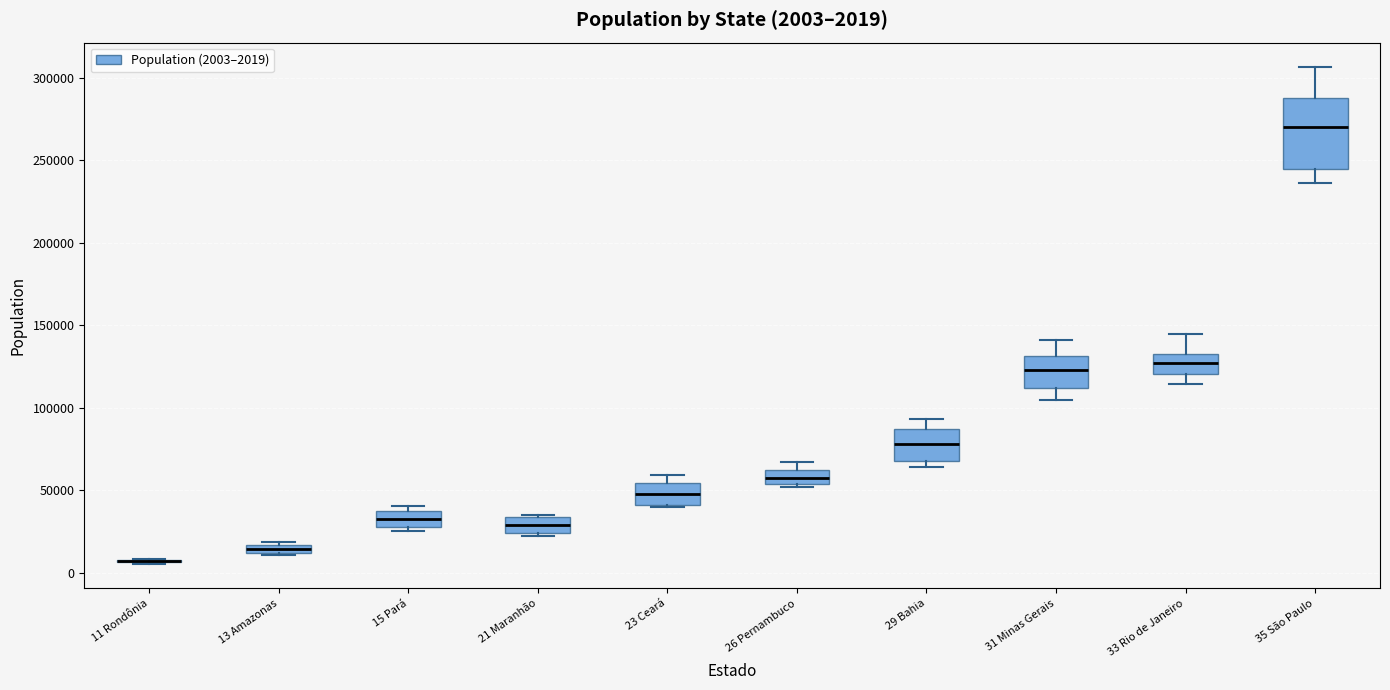

Which box is the tallest, from its lower edge to its upper edge?

35 São Paulo